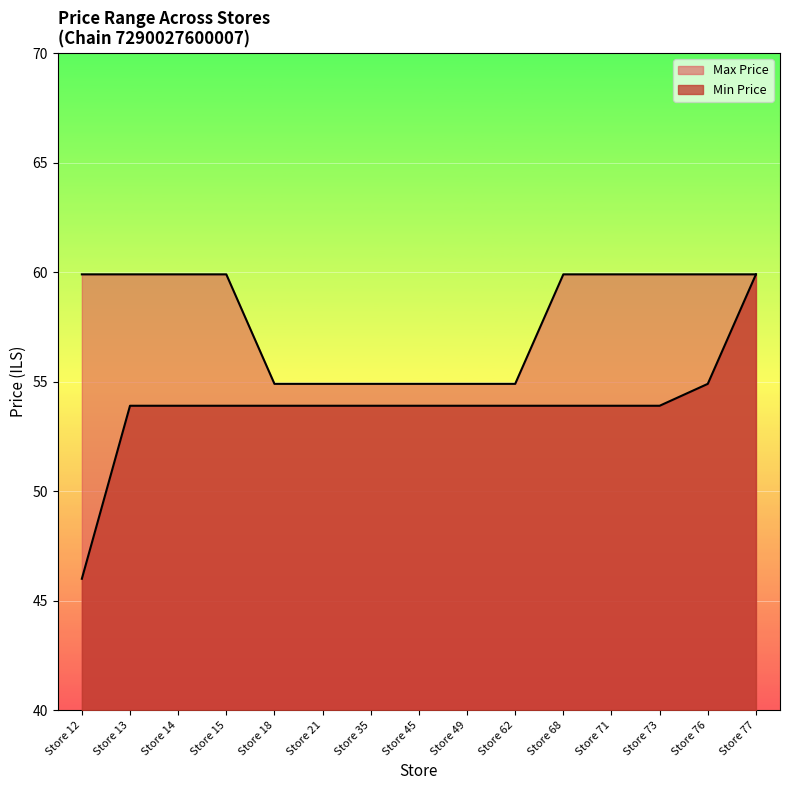

True or false: Max Price and Min Price intersect in this chart.

False